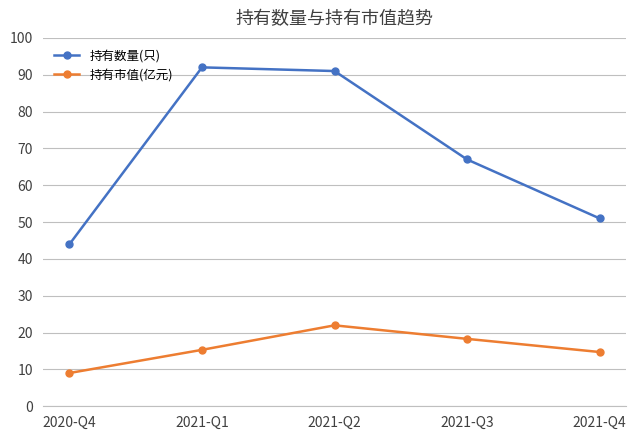

Count the number of data series in this chart.

2